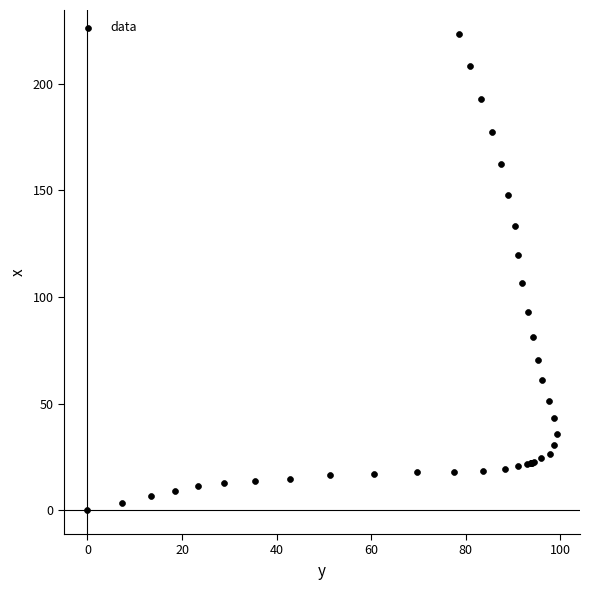

What Y value in the scatter plot is closest to 111?

106.3